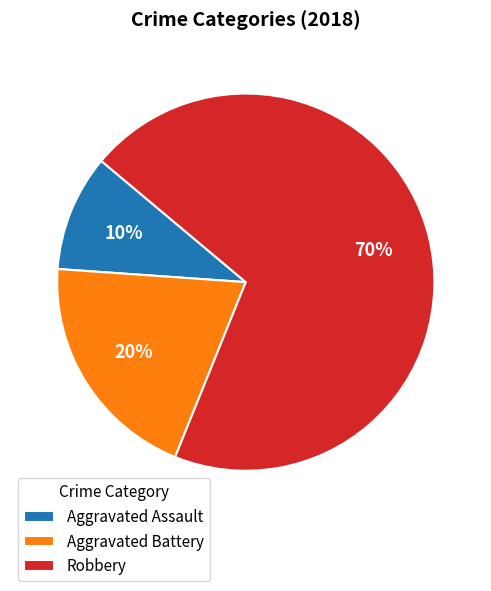

How many slices are in this pie chart?

3